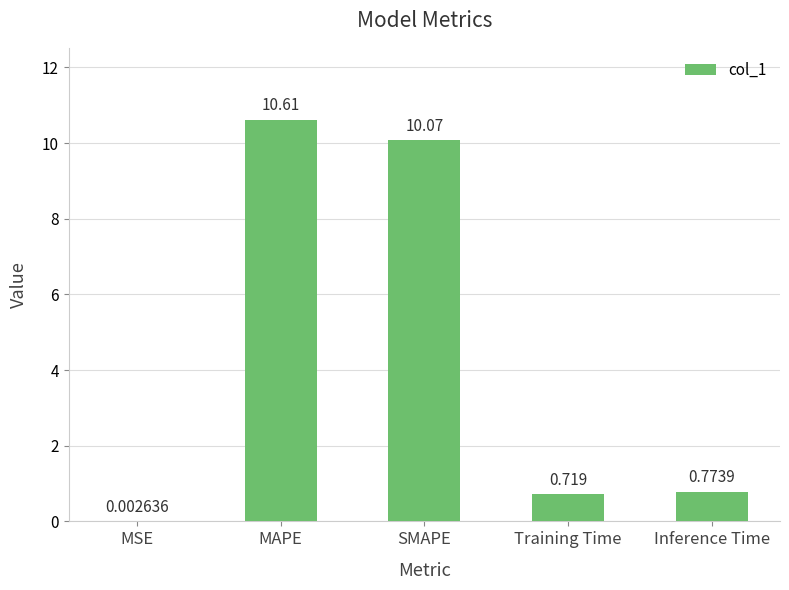

At which label is the value closest to 5?

Inference Time